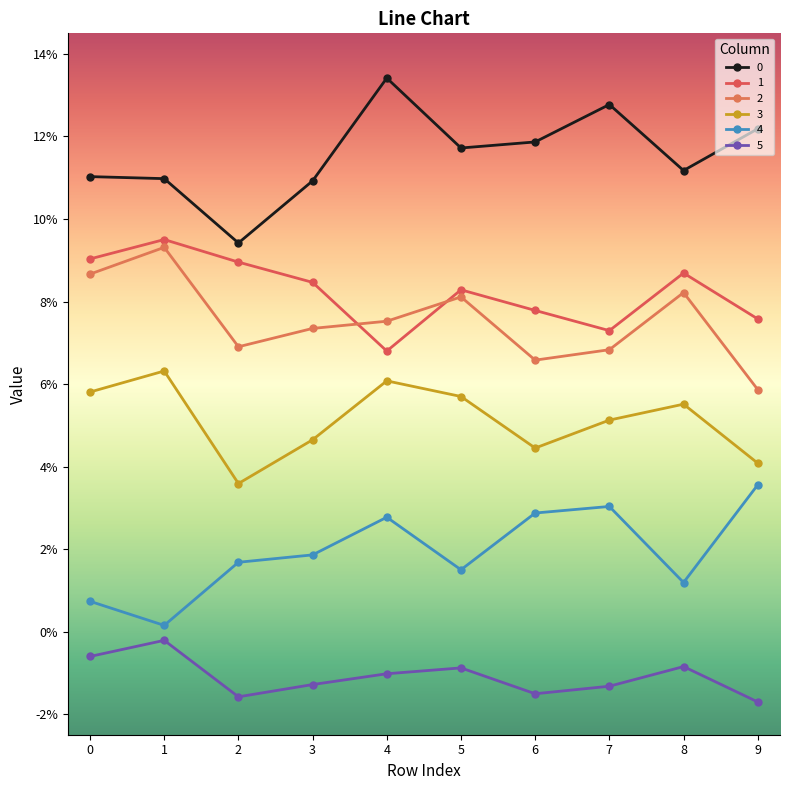

Reading left to right, what are all the values shown in this chart?

0: 0.1	0.1	0.1	0.1	0.1	0.1	0.1	0.1	0.1	0.1
1: 0.1	0.1	0.1	0.1	0.1	0.1	0.1	0.1	0.1	0.1
2: 0.1	0.1	0.1	0.1	0.1	0.1	0.1	0.1	0.1	0.1
3: 0.1	0.1	0.0	0.0	0.1	0.1	0.0	0.1	0.1	0.0
4: 0.0	0.0	0.0	0.0	0.0	0.0	0.0	0.0	0.0	0.0
5: -0.0	-0.0	-0.0	-0.0	-0.0	-0.0	-0.0	-0.0	-0.0	-0.0